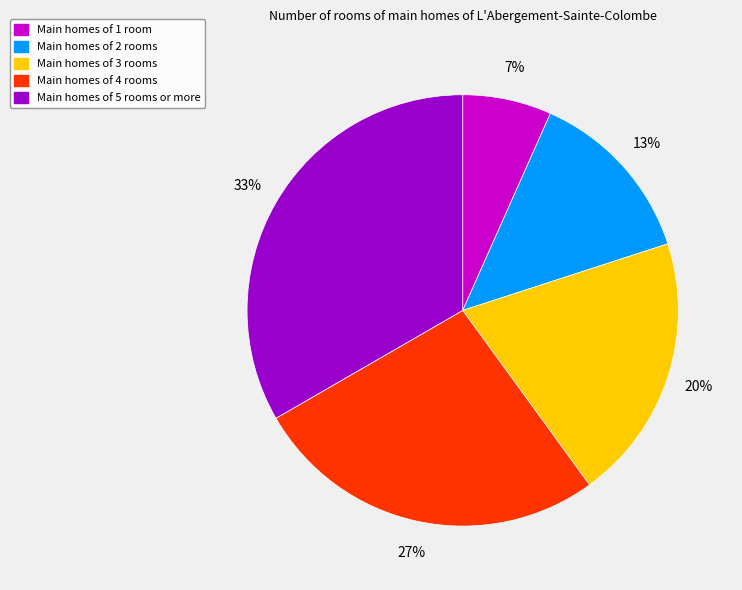

How many slices are in this pie chart?

5